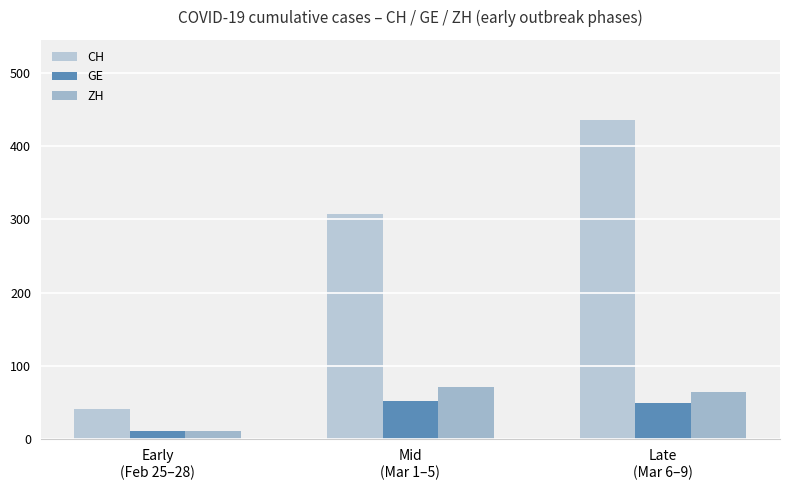

Is the value of GE at Early
(Feb 25–28) greater than the value of ZH at Mid
(Mar 1–5)?

No